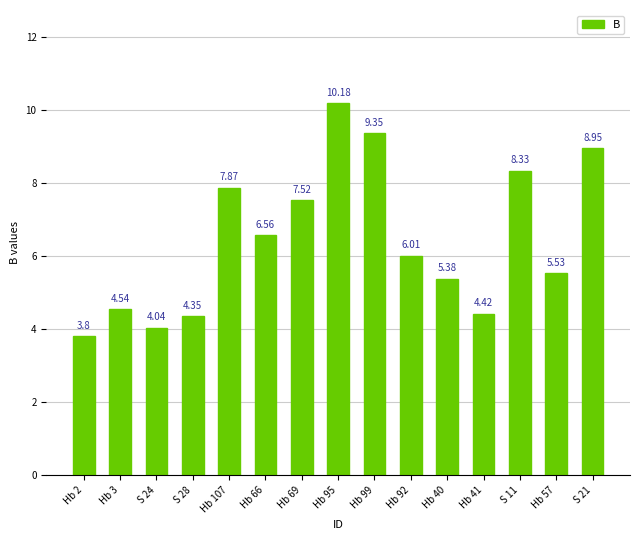

At which label does the data first exceed 6?

Hb 107